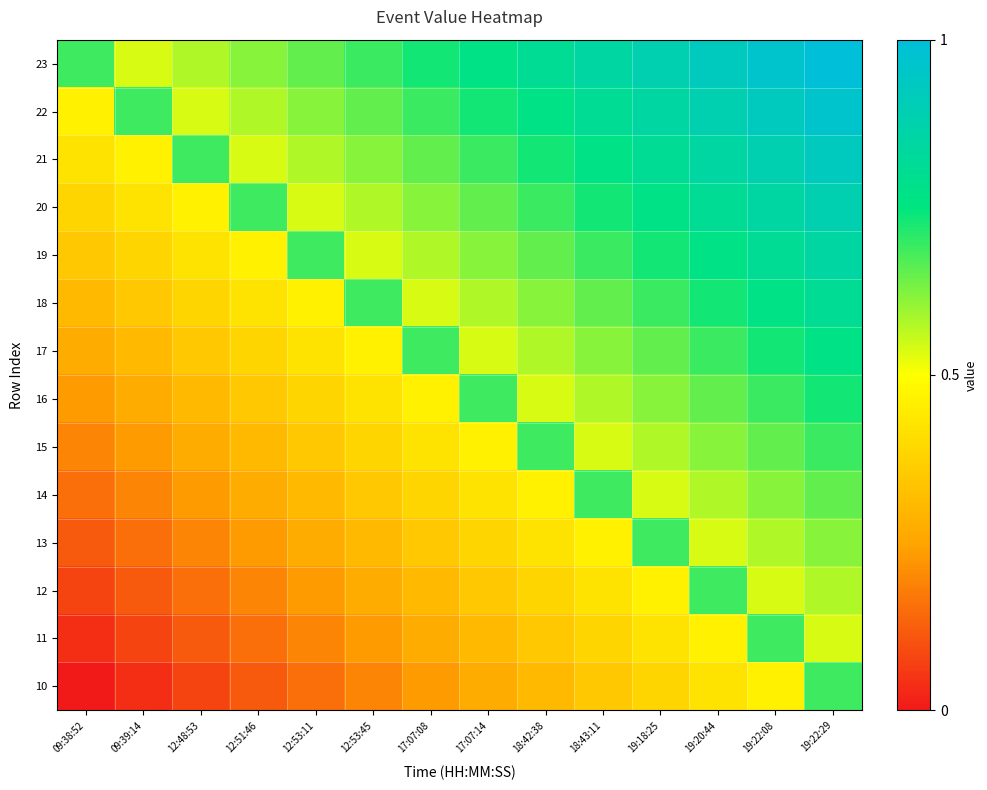

At which category is the sum across all series the highest?

19:22:29